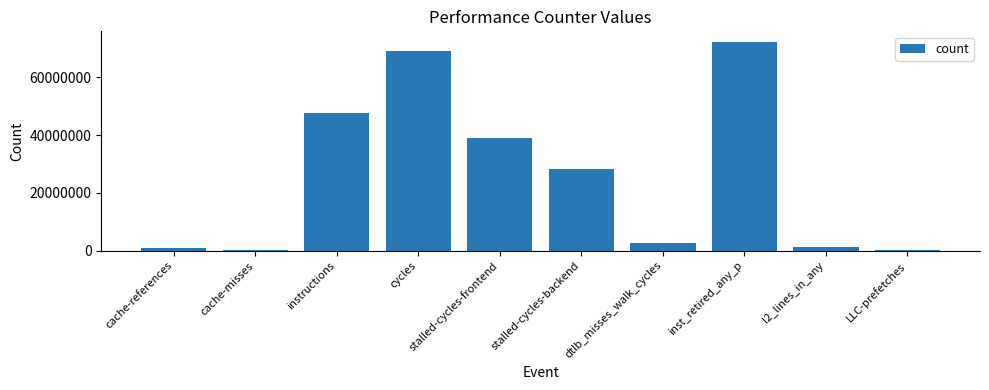

Approximately how many times larger is the value at stalled-cycles-backend compared to l2_lines_in_any?

24.4